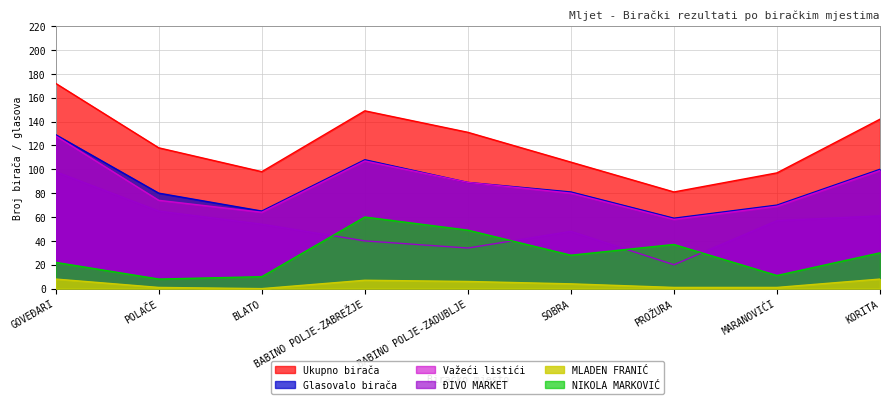

List the labels in order of NIKOLA MARKOVIĆ value, smallest first.

POLAČE, BLATO, MARANOVIĆI, GOVEĐARI, SOBRA, KORITA, PROŽURA, BABINO POLJE-ZADUBLJE, BABINO POLJE-ZABREŽJE